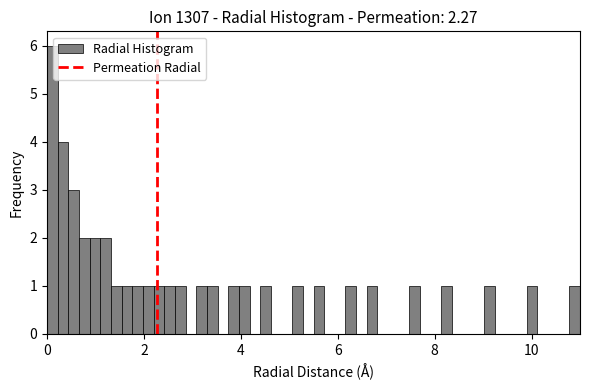

Read against the x-axis, roughly where is the centre of the tallest bar?

0.2